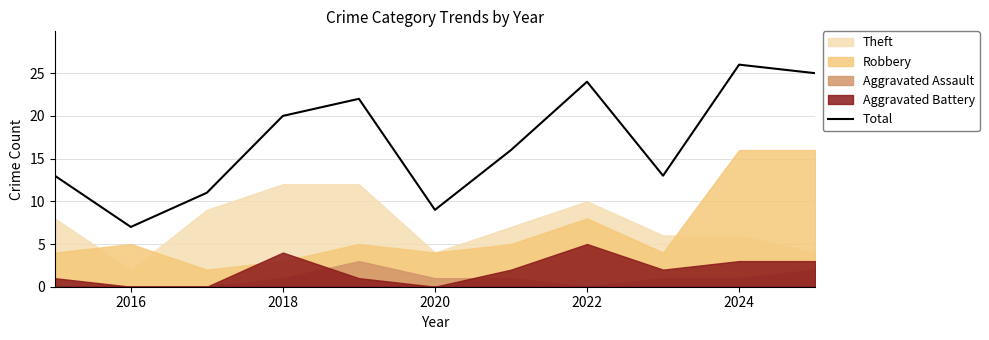

Which category has the lowest value in the Total series?

2016